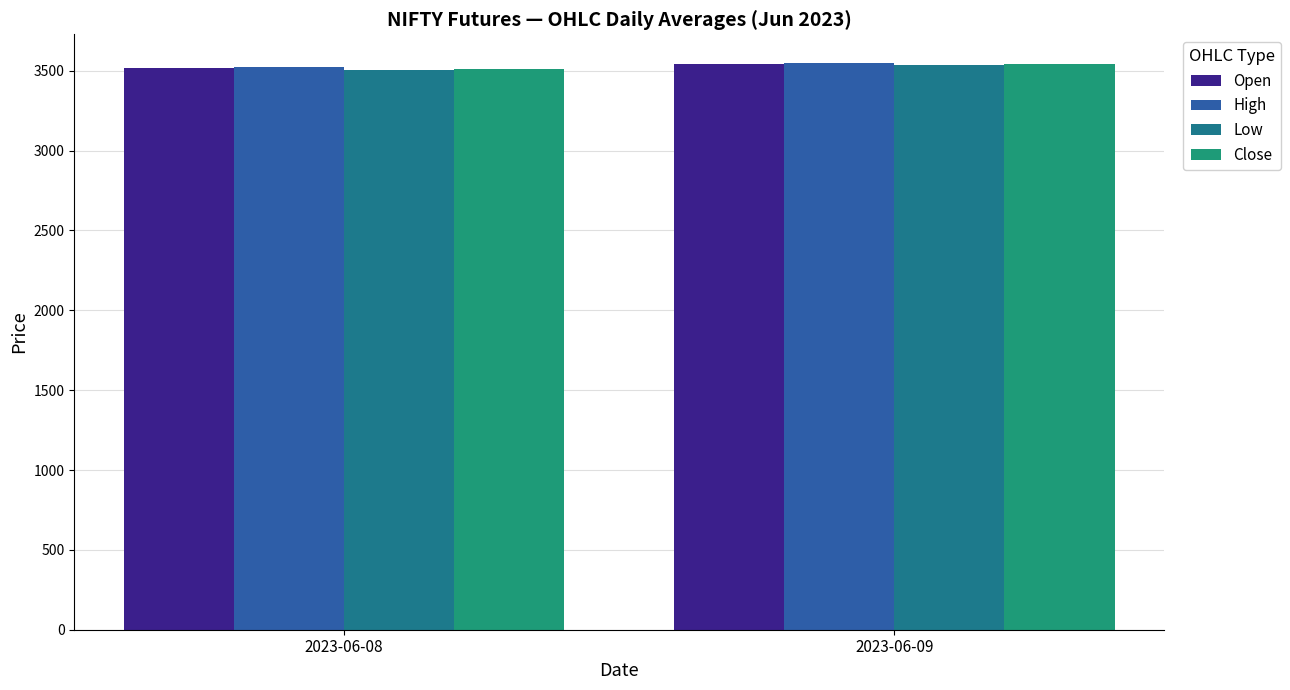

Reading left to right, extract all data points from this chart.

Open: 2023-06-08=3516.1	2023-06-09=3540.9
High: 2023-06-08=3521.9	2023-06-09=3550.8
Low: 2023-06-08=3503.0	2023-06-09=3534.8
Close: 2023-06-08=3510.4	2023-06-09=3545.1